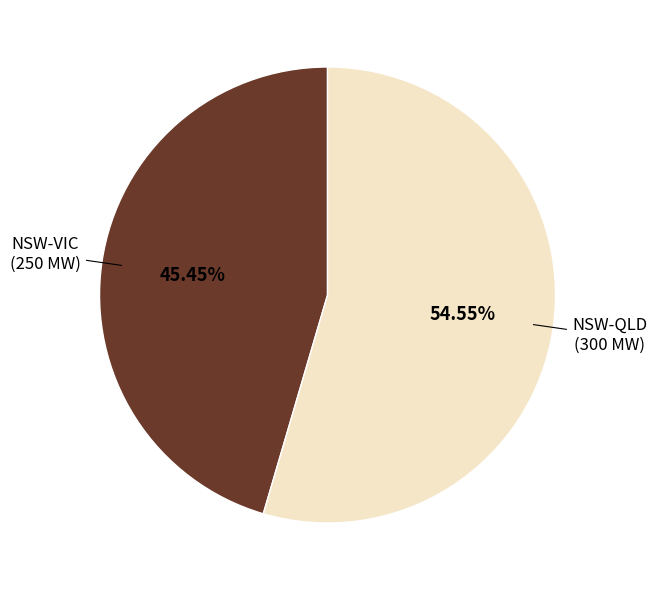

Is there any slice that represents more than half of the pie?

Yes